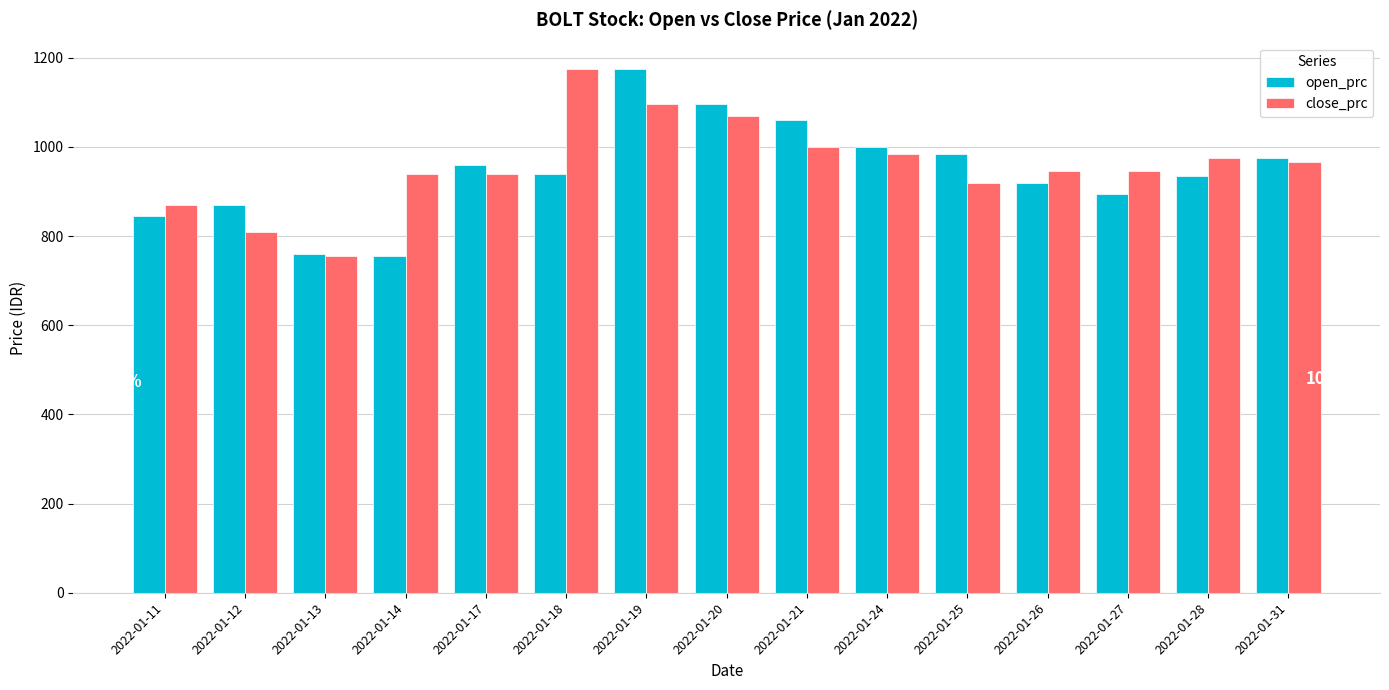

What is the spread (max minus min) of values at 2022-01-14?

185